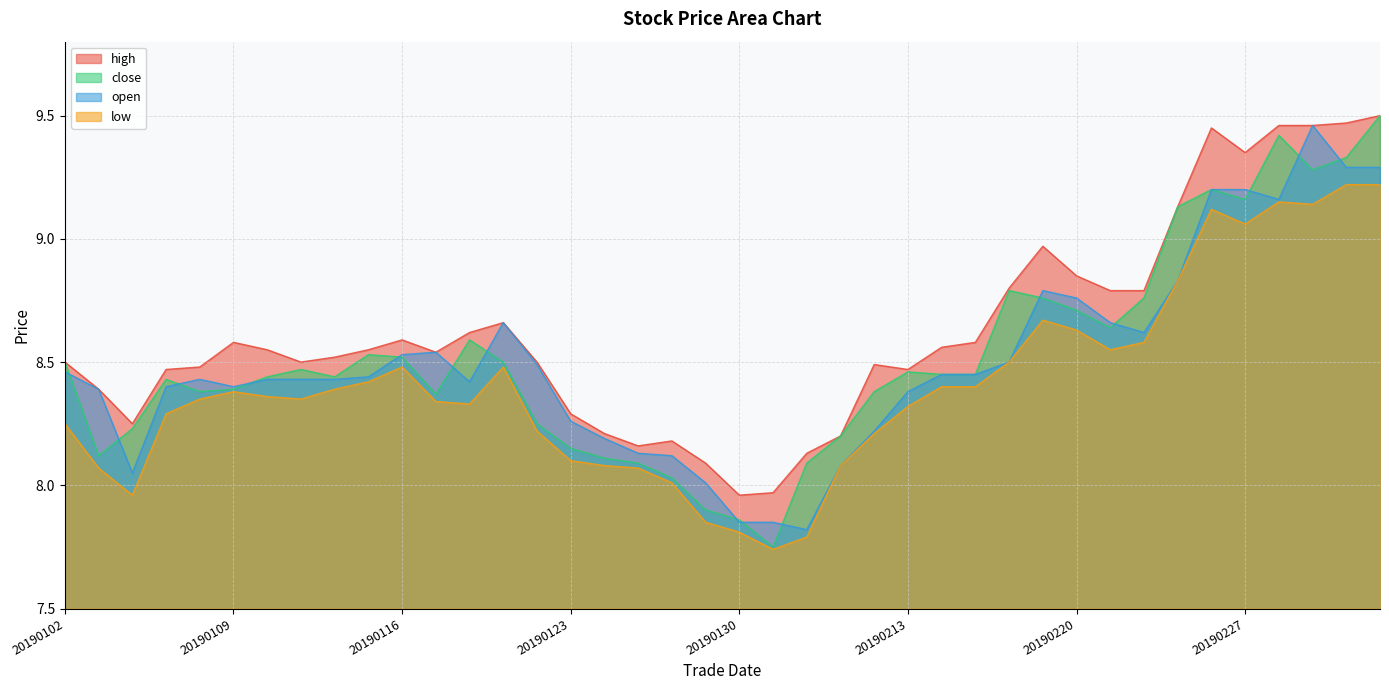

True or false: high has a value of 8.5 at 20190107.

True